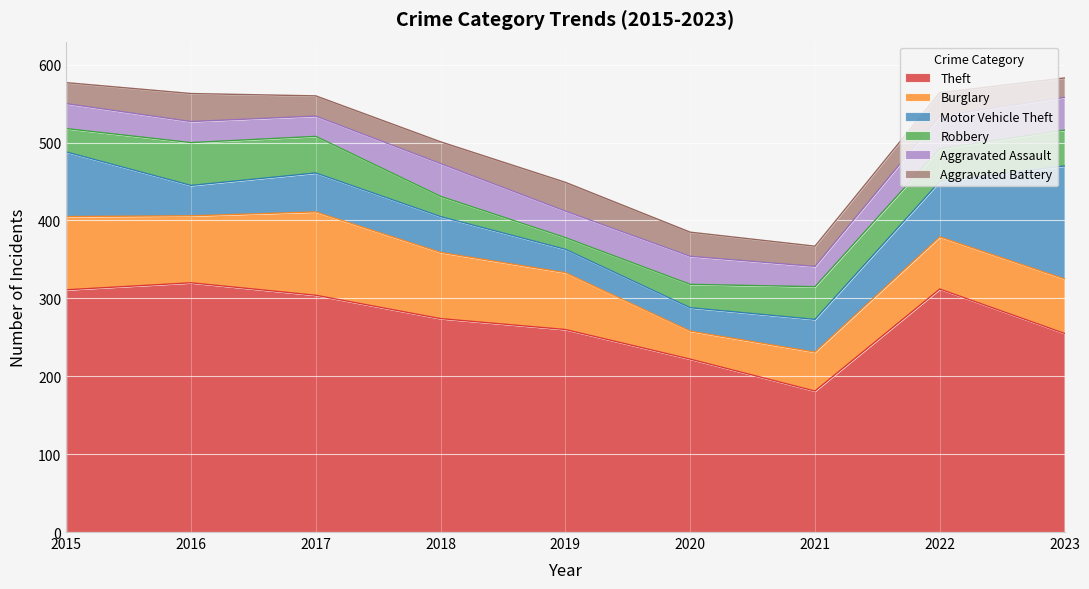

The Aggravated Assault series shows 14 at 2018. True or false?

False